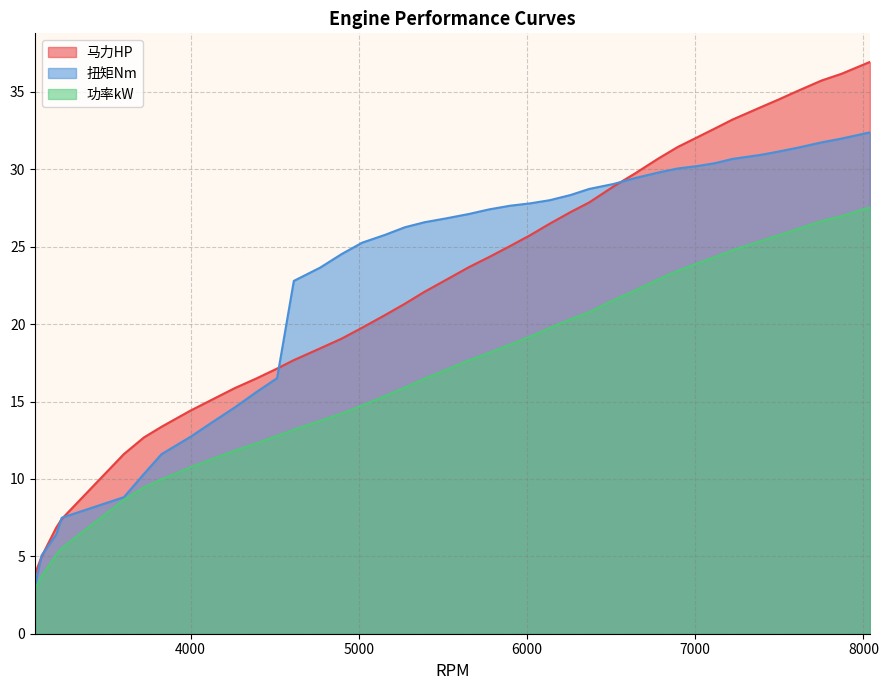

What is the highest value of the 马力HP series?

36.9